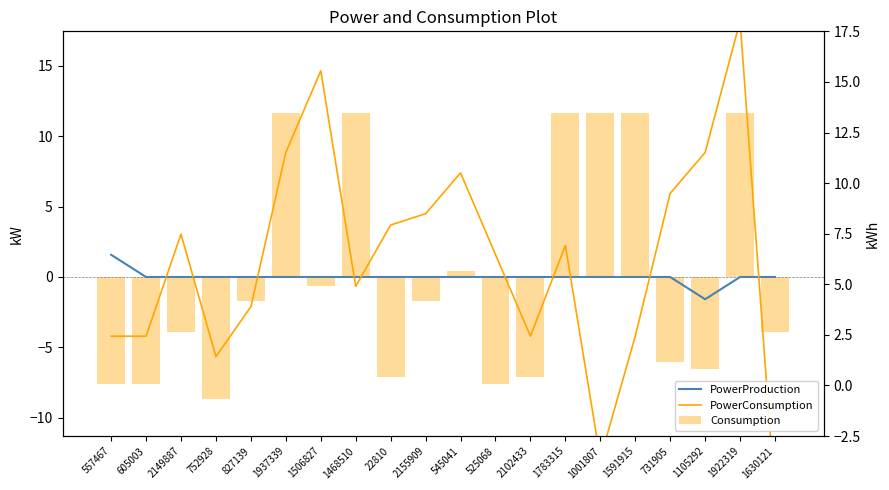

What are all the series names shown in the legend?

PowerProduction, PowerConsumption, Consumption